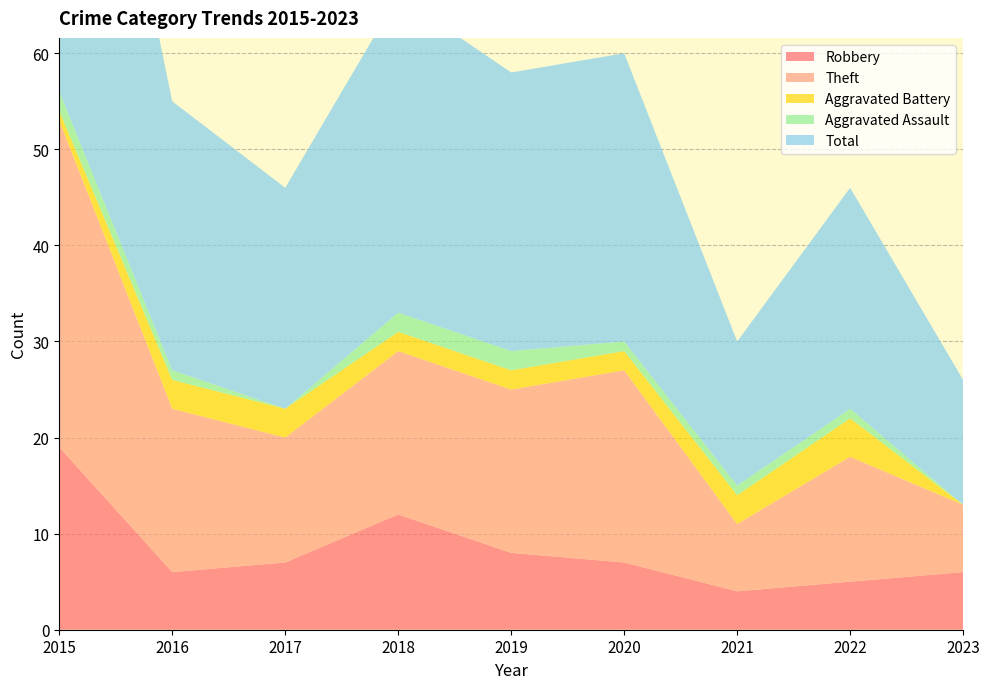

Reading left to right, what are all the values shown in this chart?

Robbery: 19	6	7	12	8	7	4	5	6
Theft: 34	17	13	17	17	20	7	13	7
Aggravated Battery: 1	3	3	2	2	2	3	4	0
Aggravated Assault: 2	1	0	2	2	1	1	1	0
Total: 56	28	23	33	29	30	15	23	13